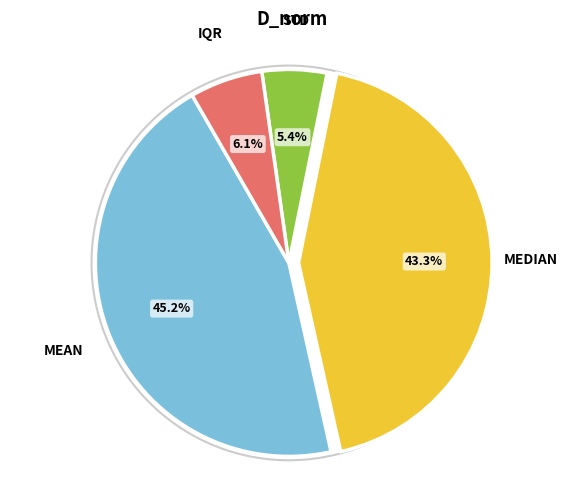

Does std account for over 50% of the chart?

No